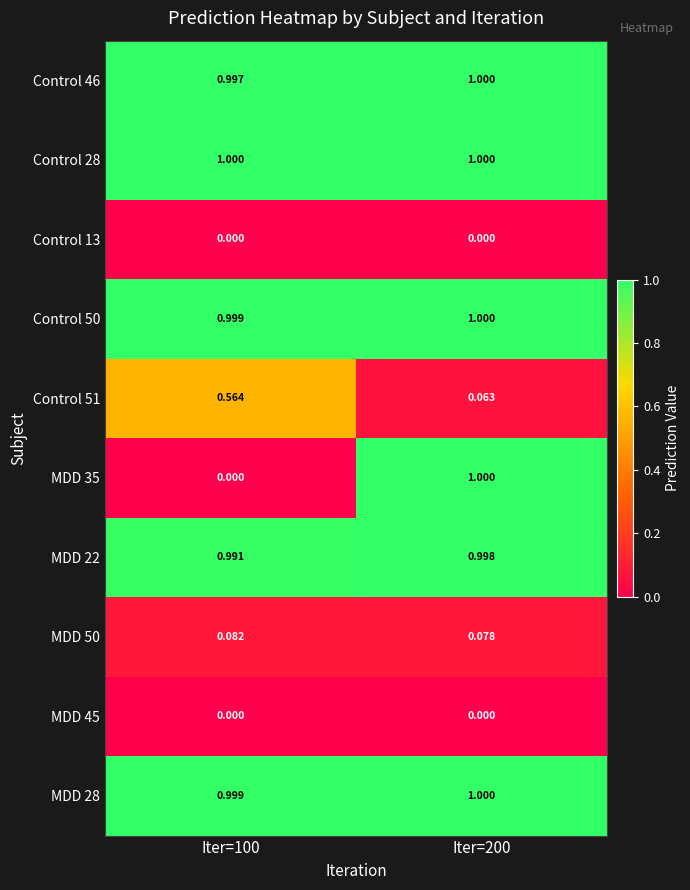

Is the value of MDD 35 at Iter=100 greater than the value of Control 50 at Iter=100?

No